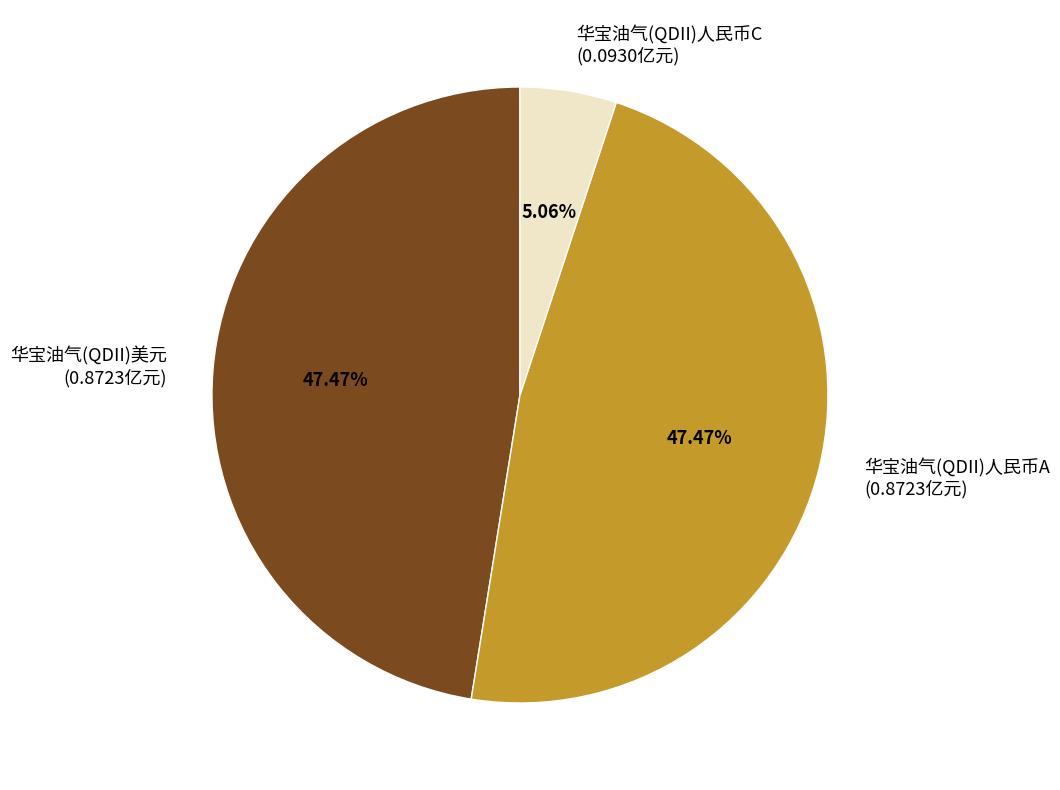

To the nearest percent, what portion does 华宝油气(QDII)人民币A represent?

47%